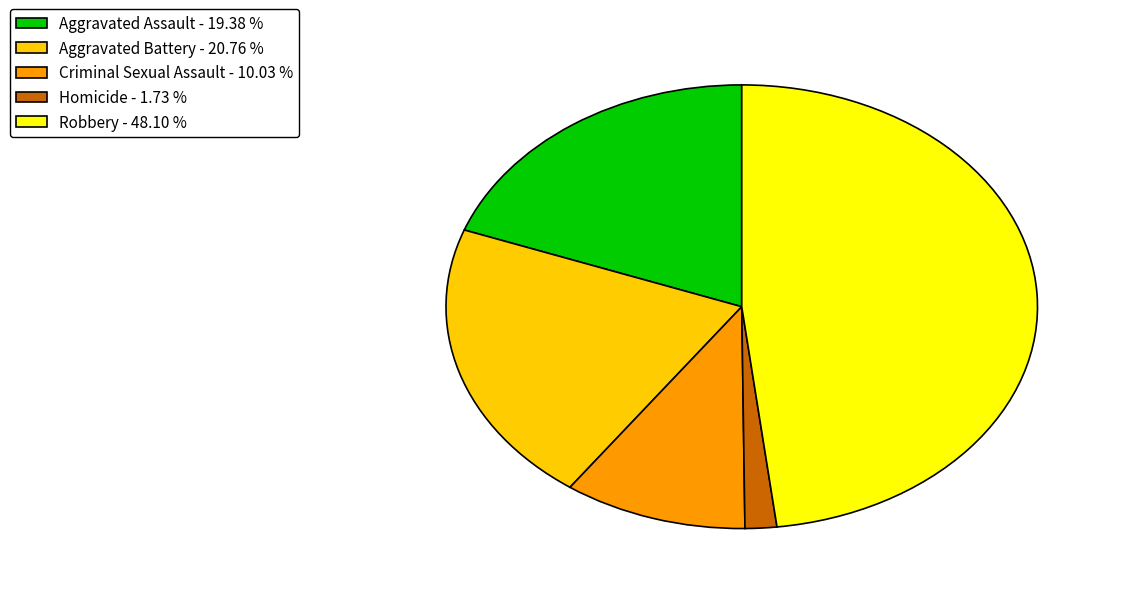

True or false: Aggravated Battery accounts for 15% of the total.

False